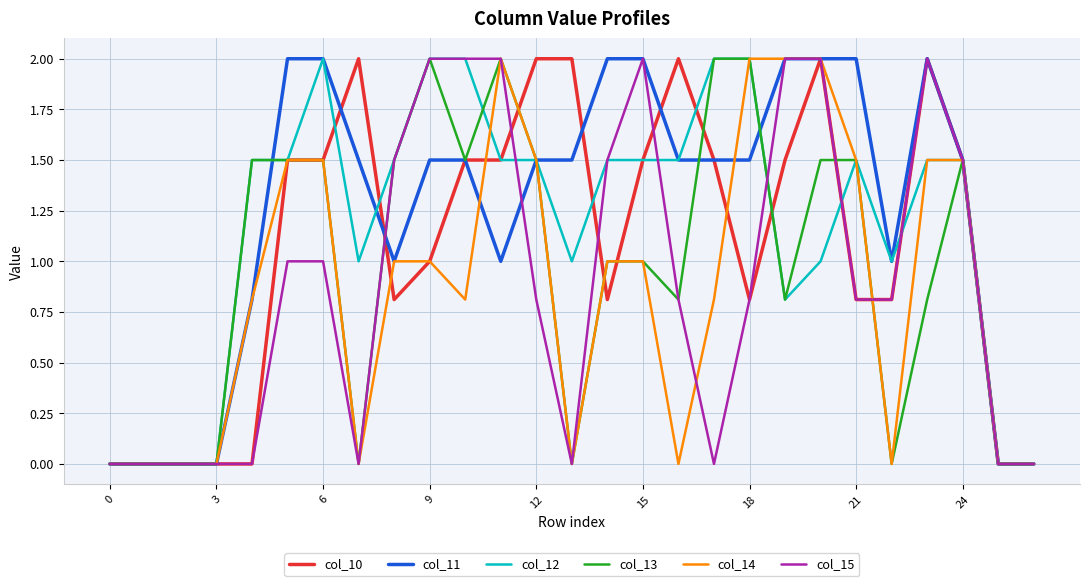

What is the maximum value for col_12?

2.0